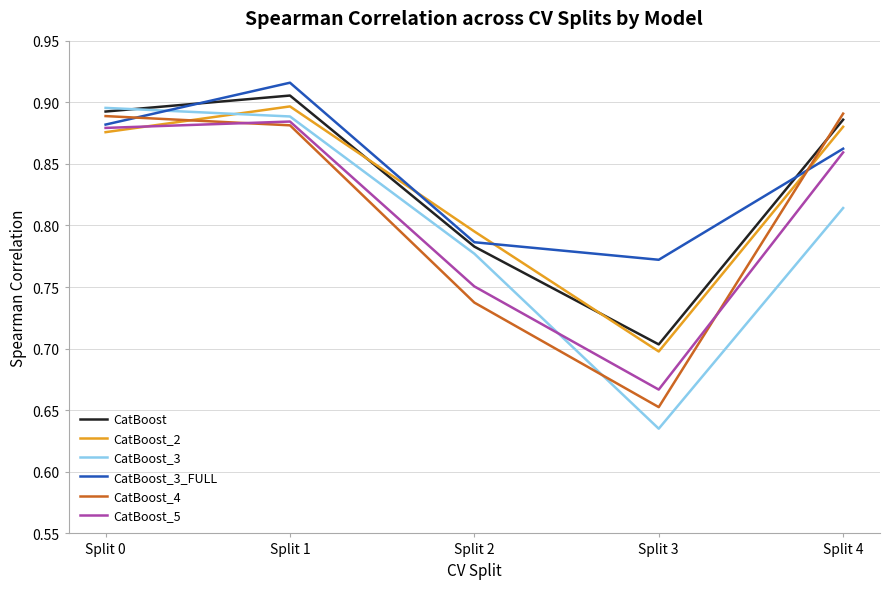

At which label does CatBoost_3 reach its peak?

Split 0